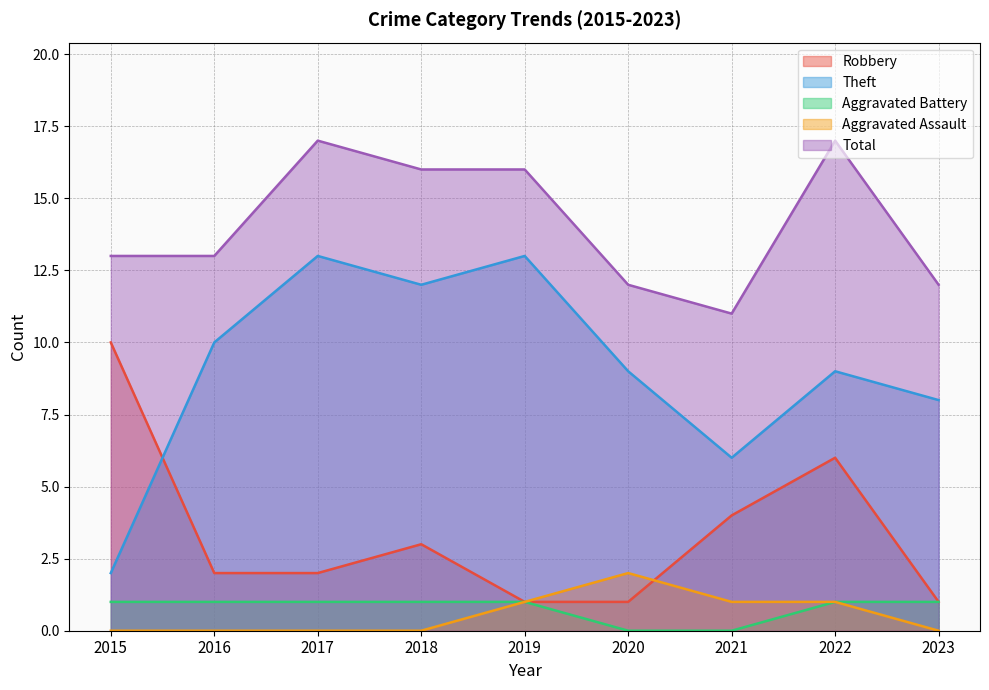

What is the maximum value for Robbery?

10